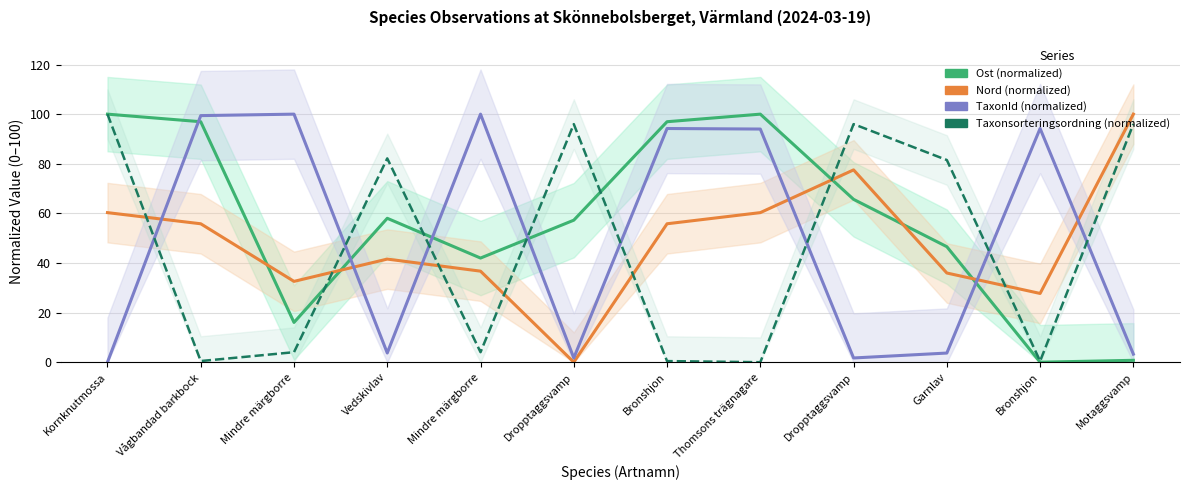

What is the average value of the Nord (normalized) series?

48.7